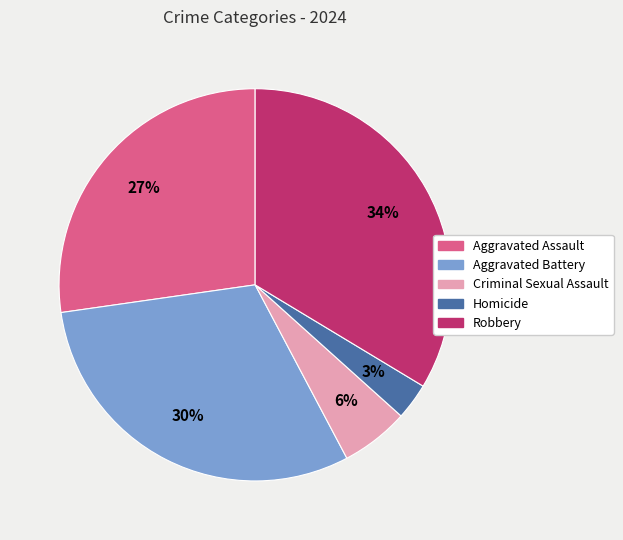

To the nearest percent, what is the combined percentage of Aggravated Assault and Criminal Sexual Assault?

33%